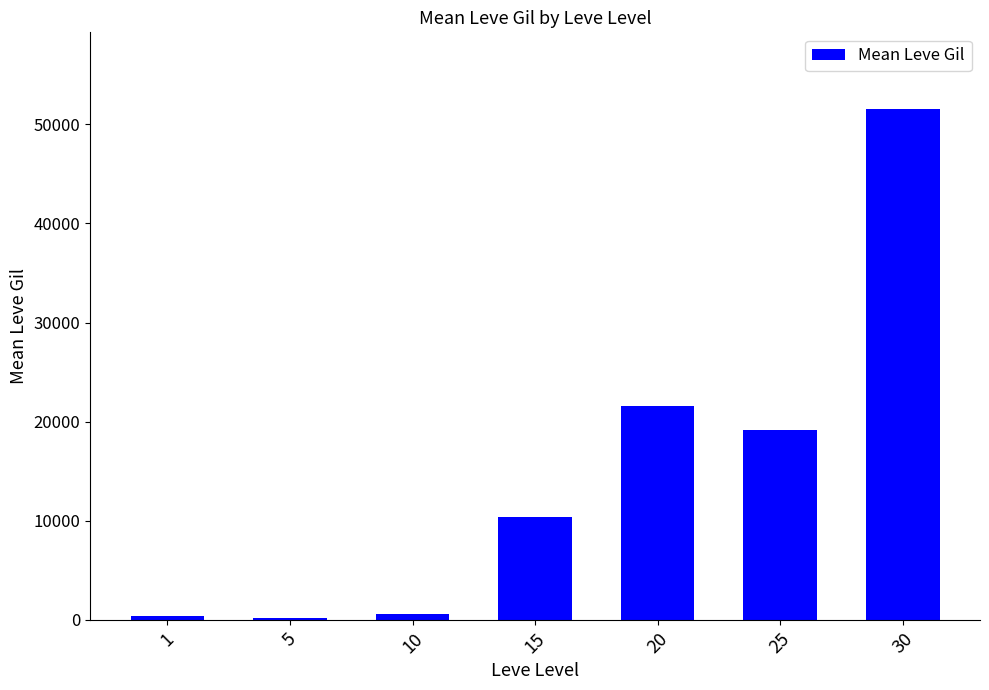

The value at 10 is 618. True or false?

True